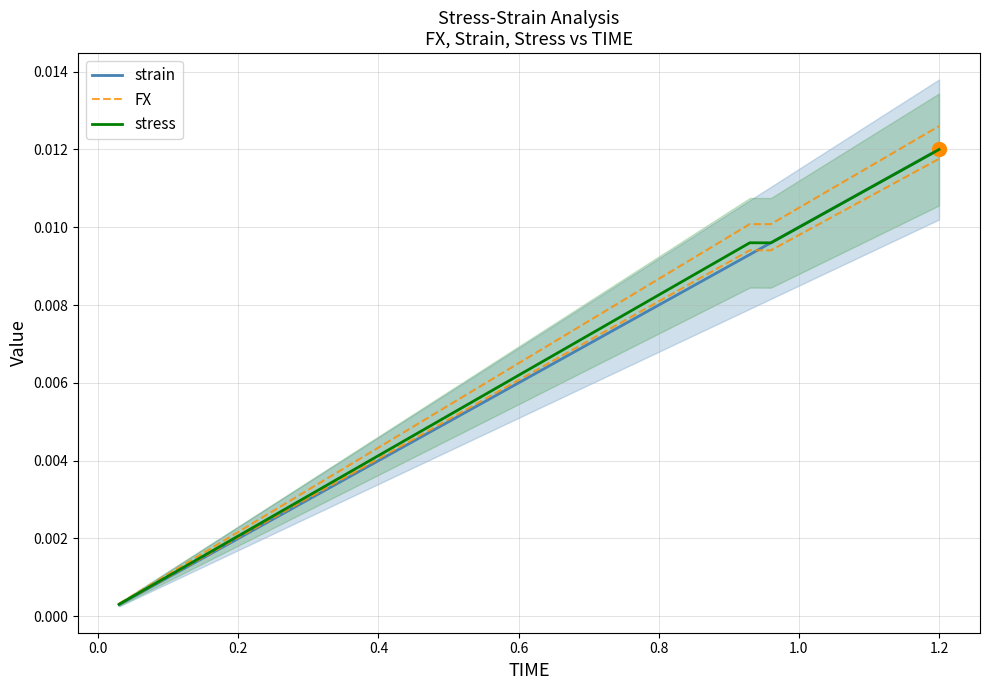

How many lines are shown in the chart?

3